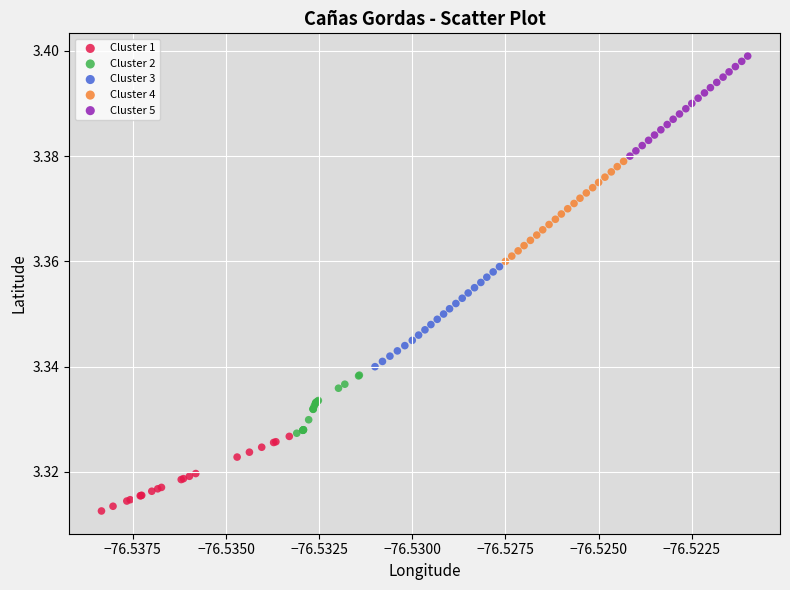

Which series contains the highest Y value?

Cluster 5